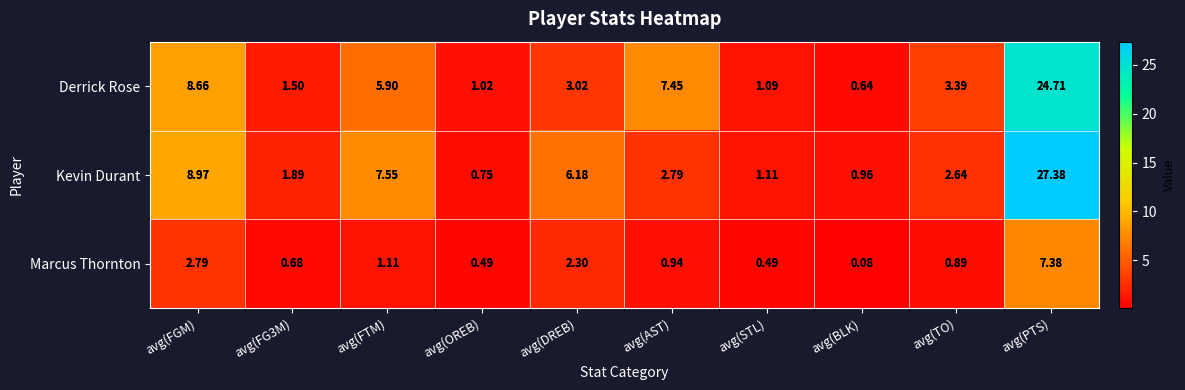

At how many categories does at least one series exceed 24?

1